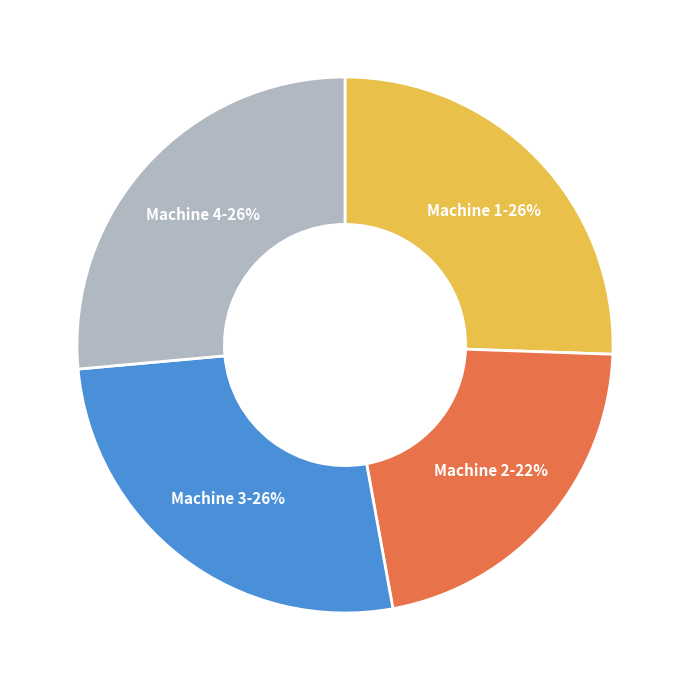

Does any single category account for the majority?

No